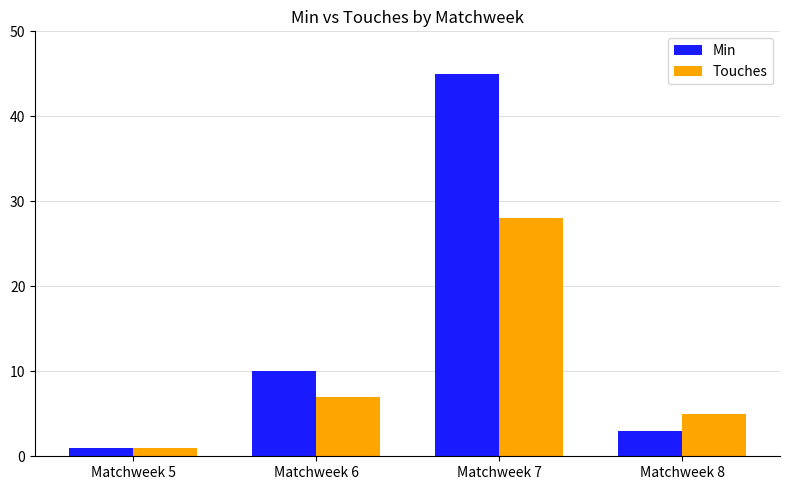

Which series has the largest total across all categories?

Min